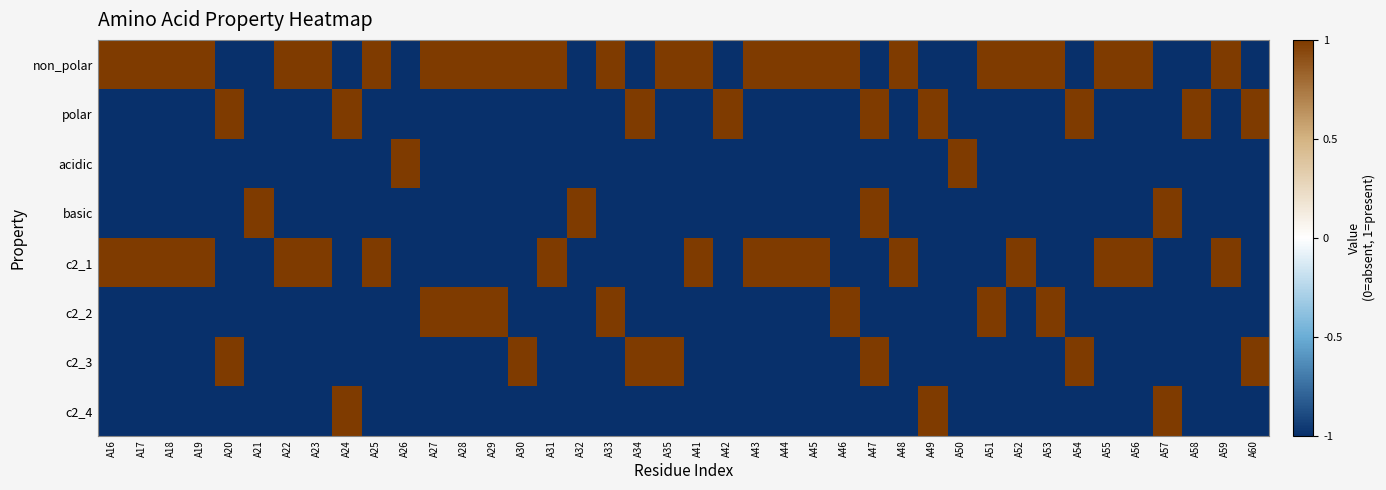

Between A32 and A21, which is larger?

A32